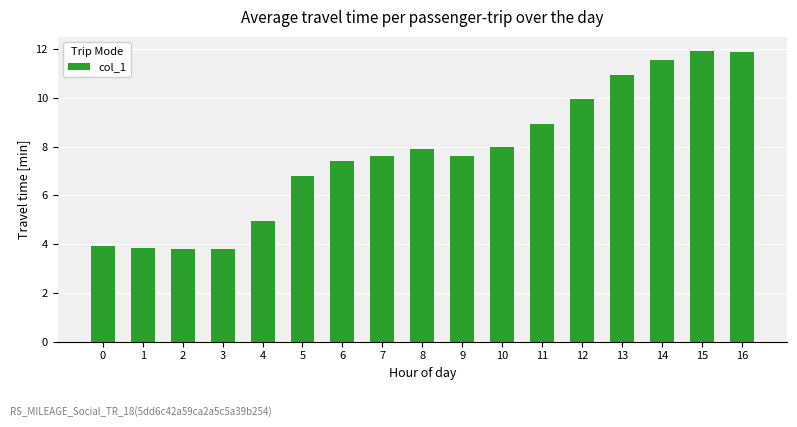

What is the change in value from 14 to 16?

+0.3